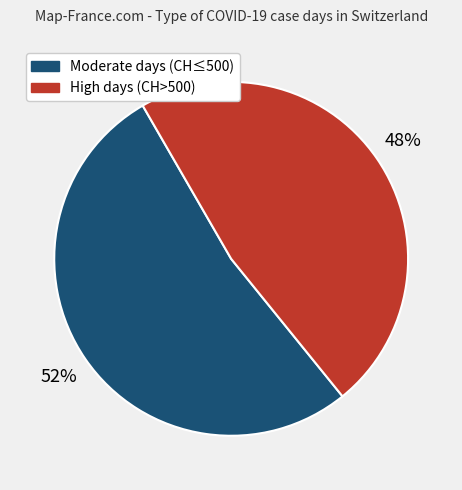

To the nearest percent, what is the average slice percentage?

50%